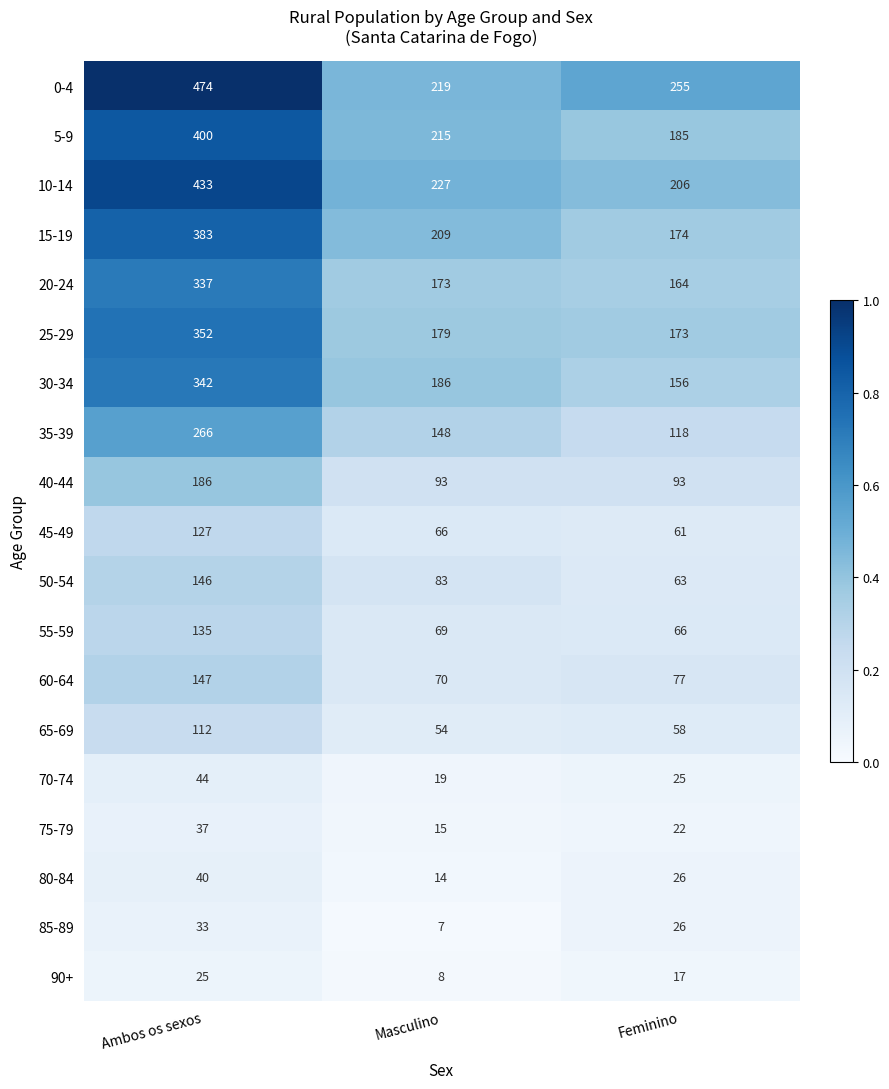

How many distinct data groups are displayed?

19